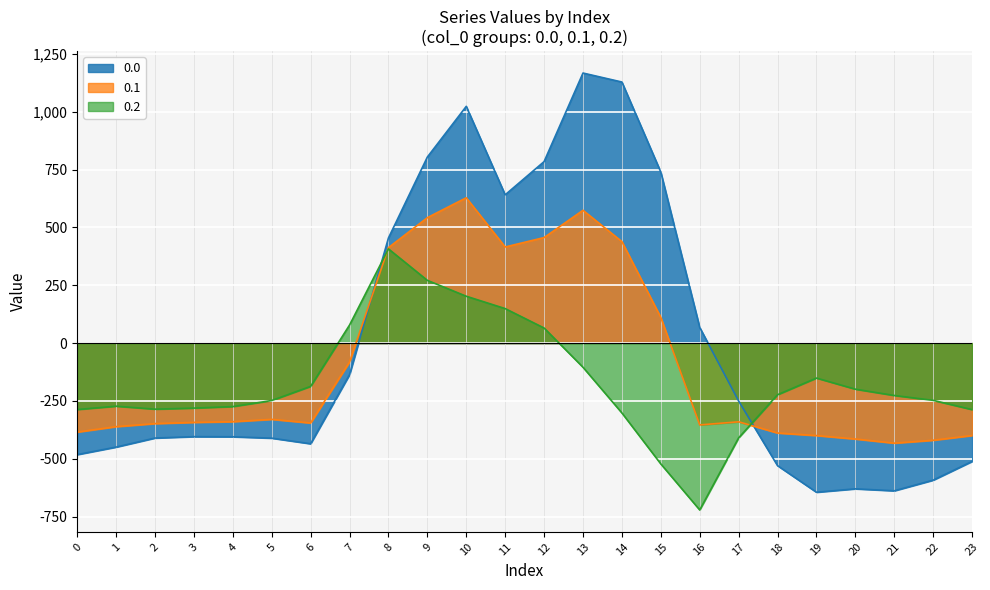

Which category has the highest value across all series?

13